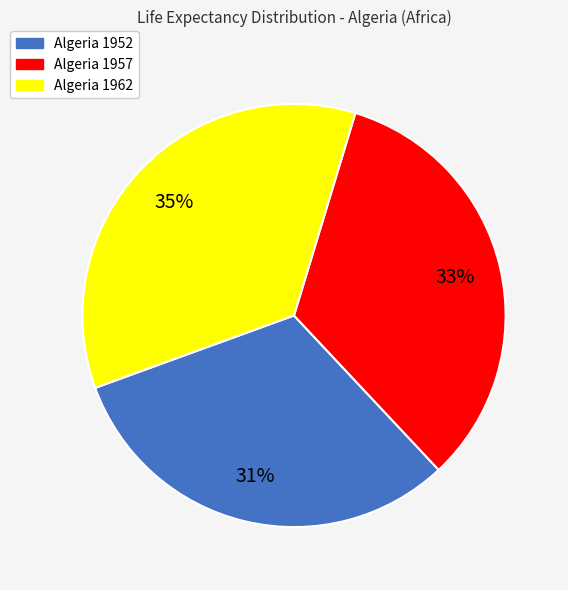

What is the largest slice in the pie chart?

Algeria 1962